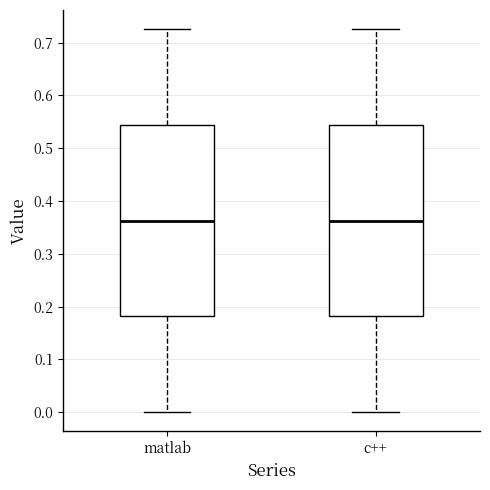

Reading left to right, transcribe this box plot: for each box, give where its median line is, the range the box spans, and where its two whiskers end, as read against the y-axis. The values are not printed on the chart, so give them approximately, as read against the axis.

matlab: median 0.36, box 0.18 to 0.54, whiskers 0.00 to 0.73
c++: median 0.36, box 0.18 to 0.54, whiskers 0.00 to 0.73